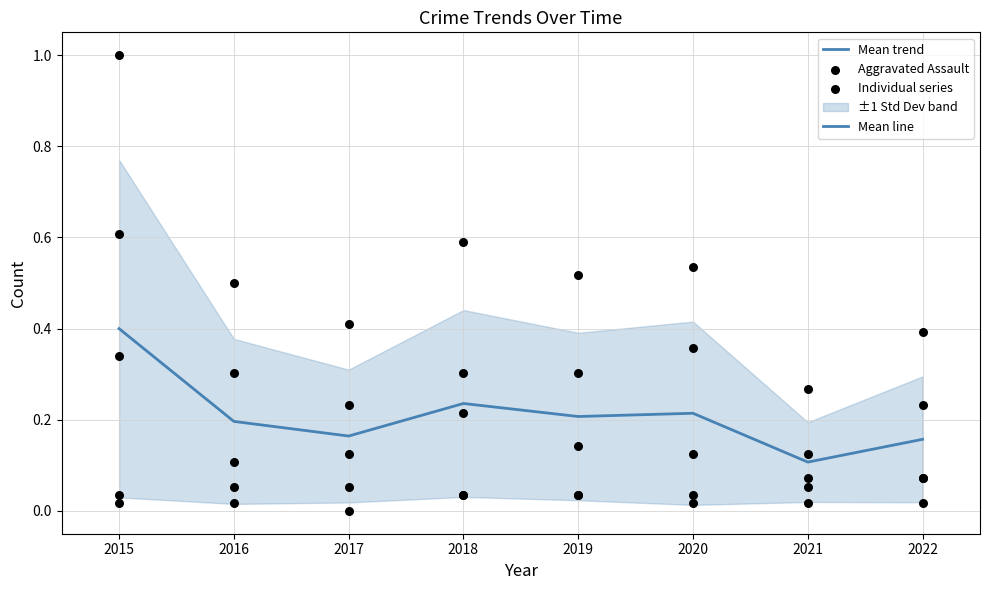

Which series contains the lowest Y value?

Aggravated Assault